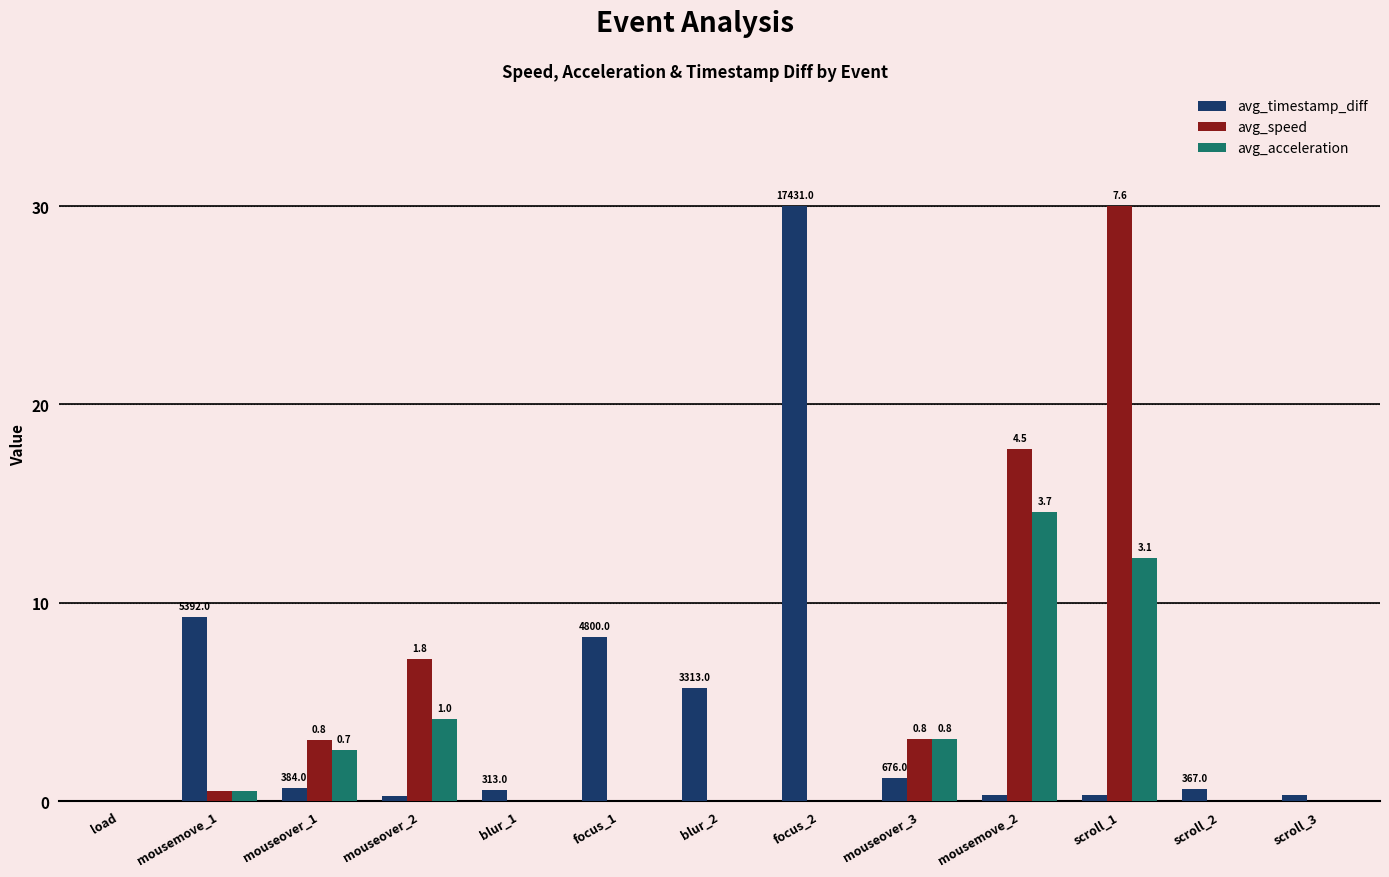

Count the number of categories in the chart.

13